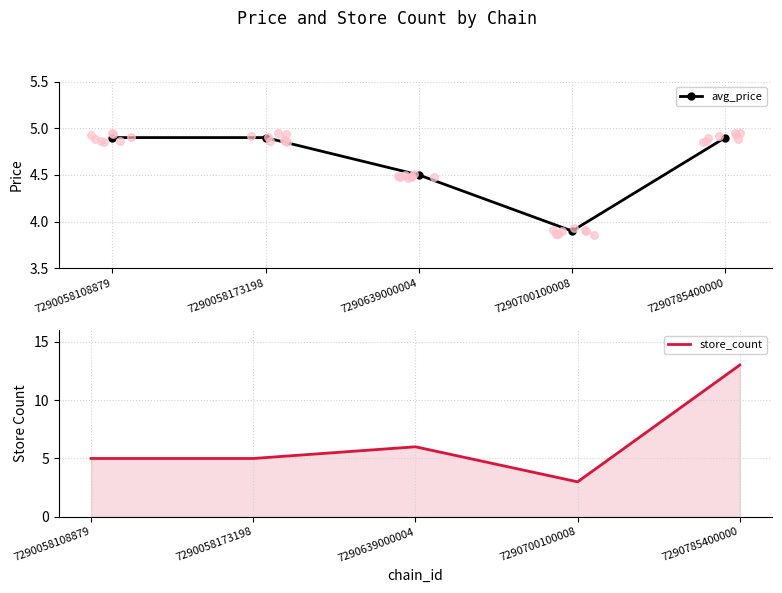

What is the total value across all series at 7290639000004?

10.5